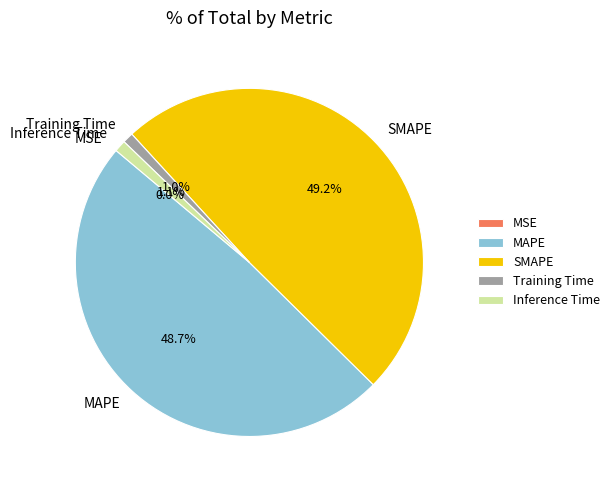

Does Training Time account for over 50% of the chart?

No